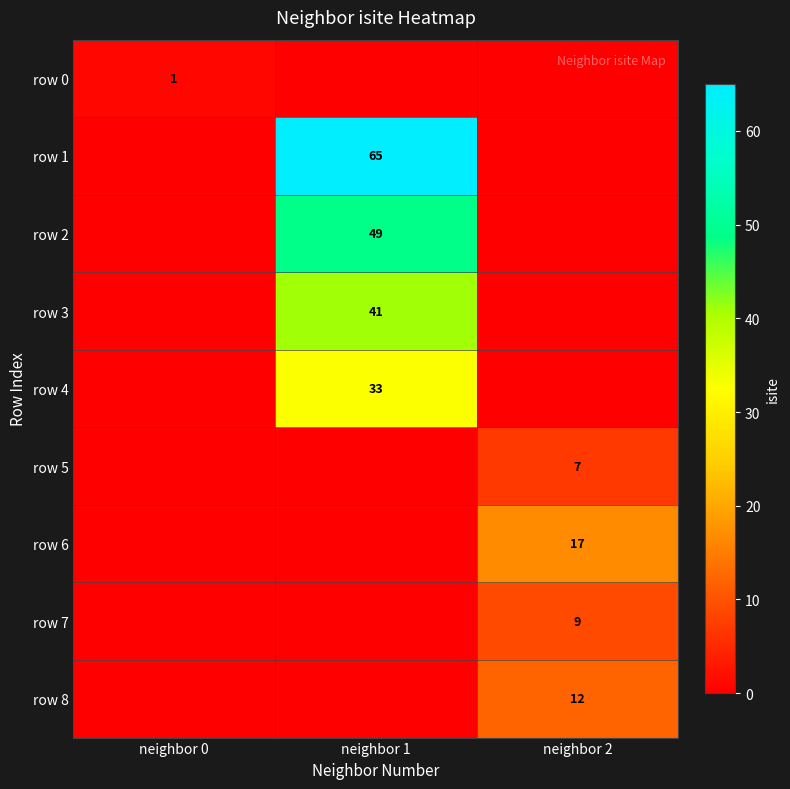

The row 4 series shows 7 at neighbor 1. True or false?

False